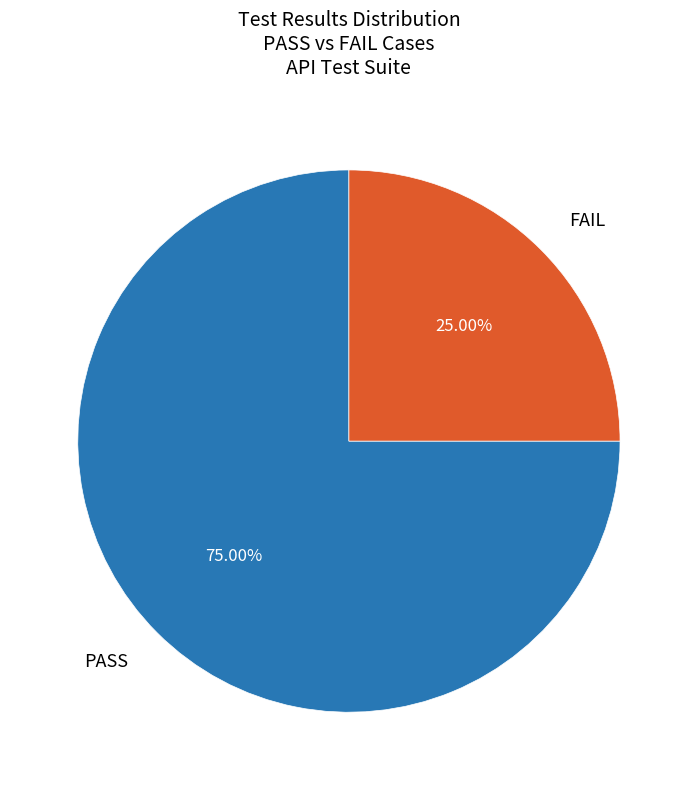

Which slice represents more than half of the pie?

PASS